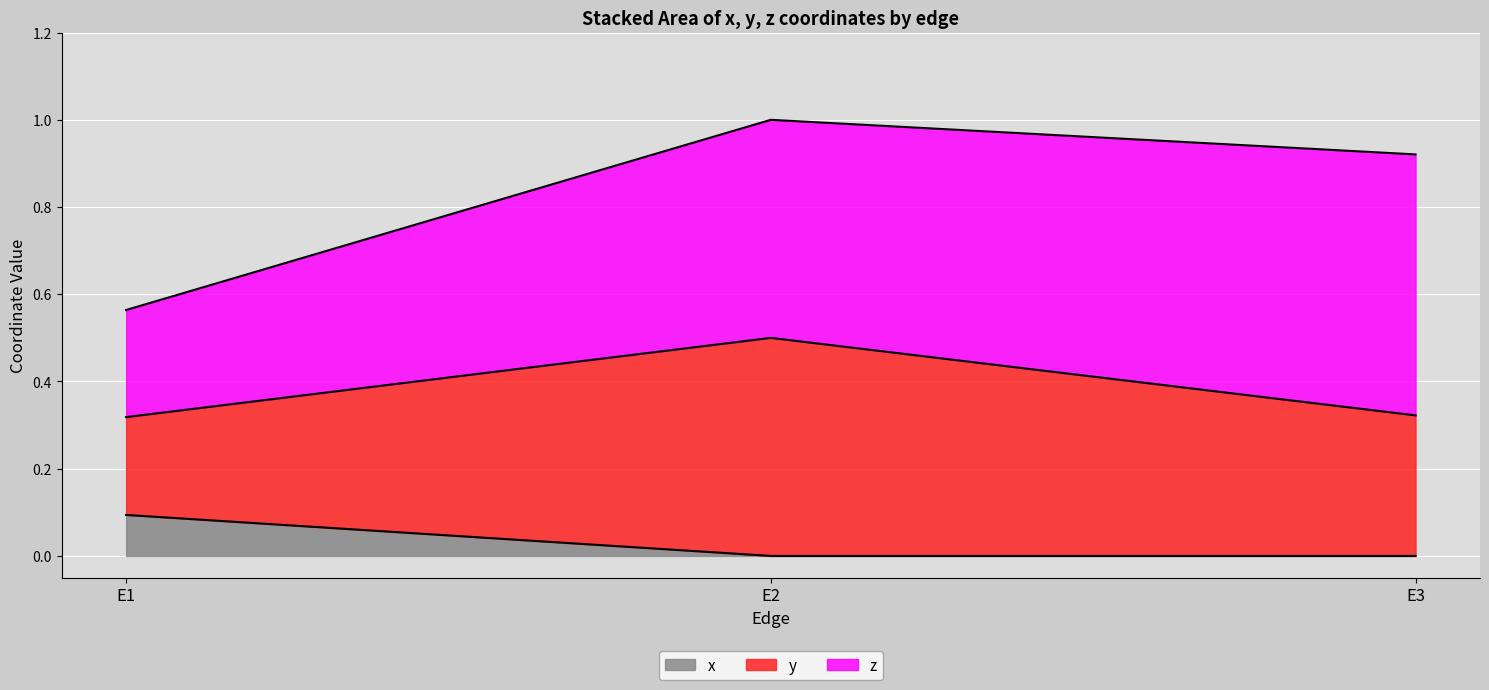

What is the maximum value shown in the chart?

0.6